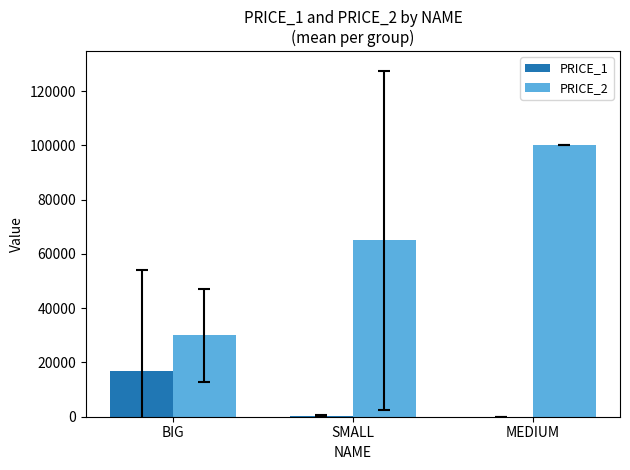

Which series has the largest total across all categories?

PRICE_2